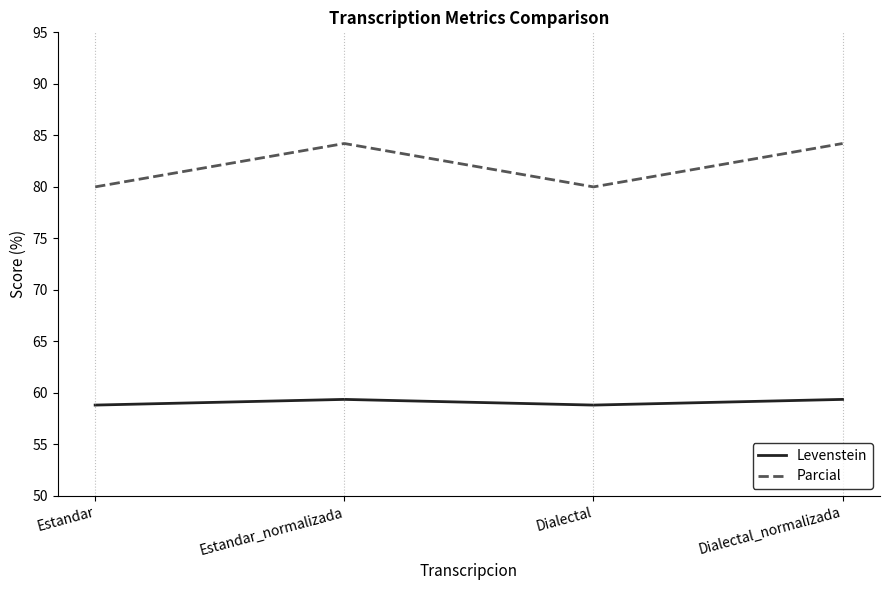

What is the greatest value displayed?

84.2